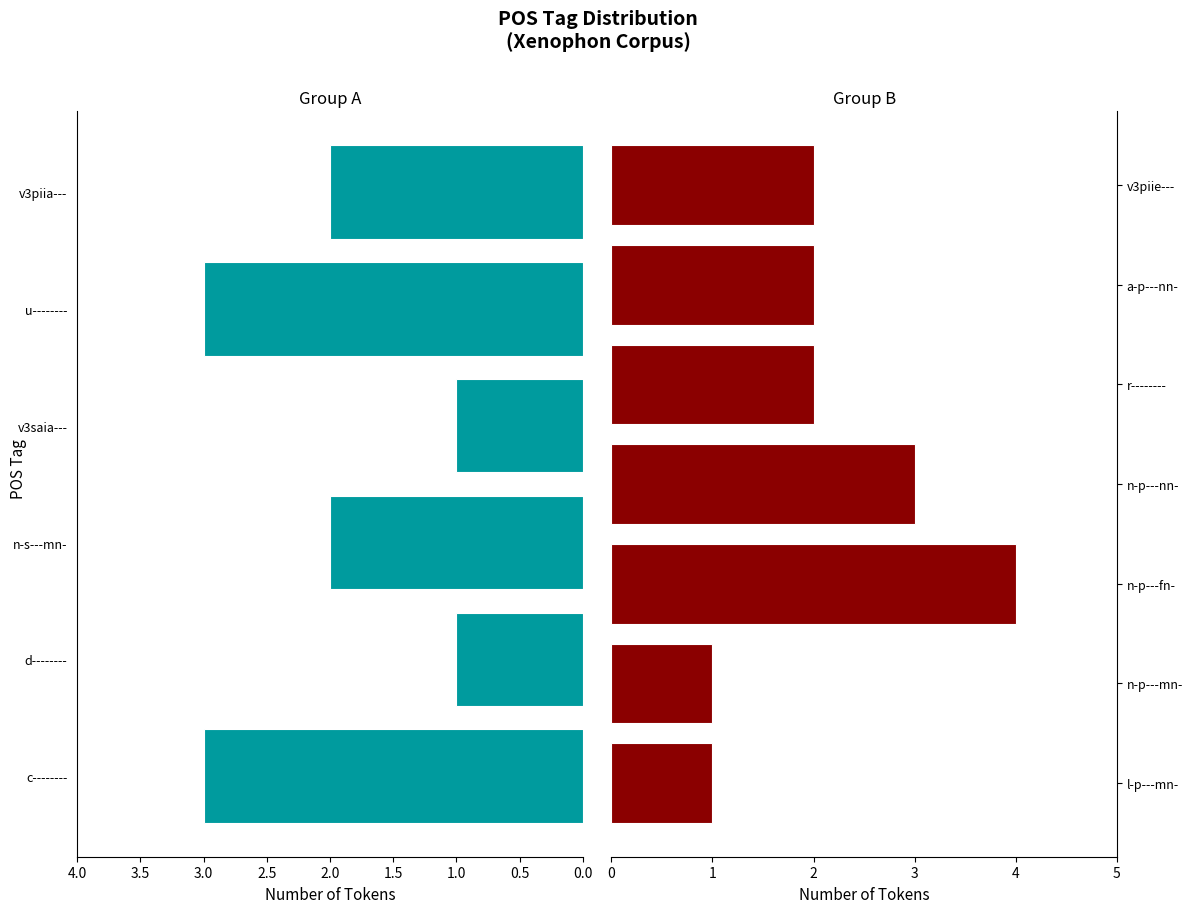

What is the change in value from u-------- to n-p---mn-?

-2